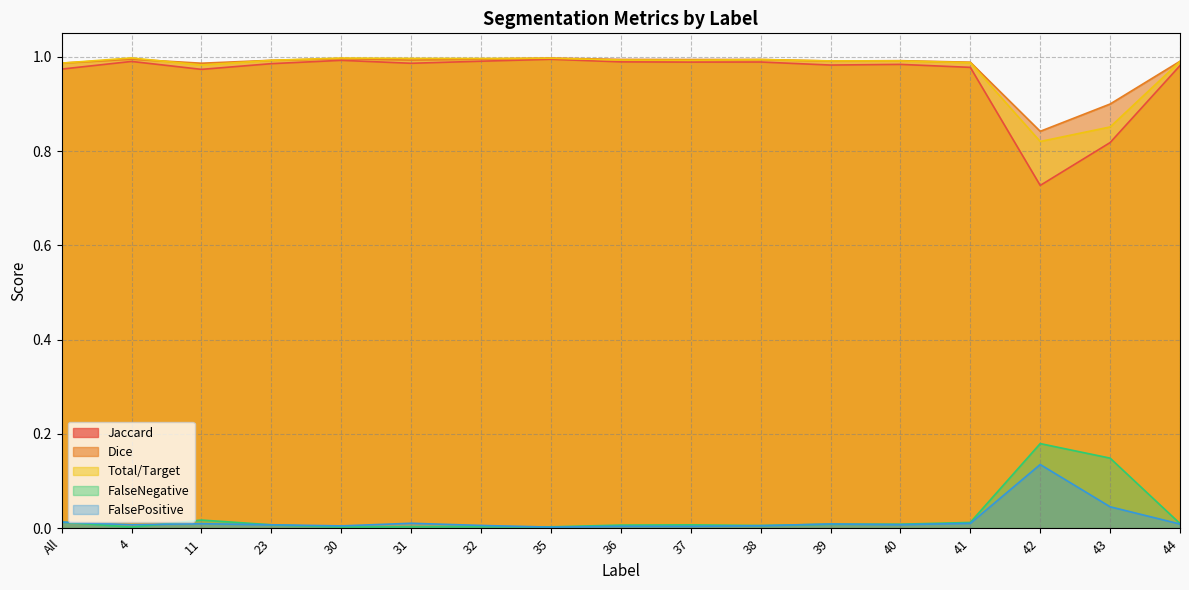

At how many categories does at least one series exceed 0?

17